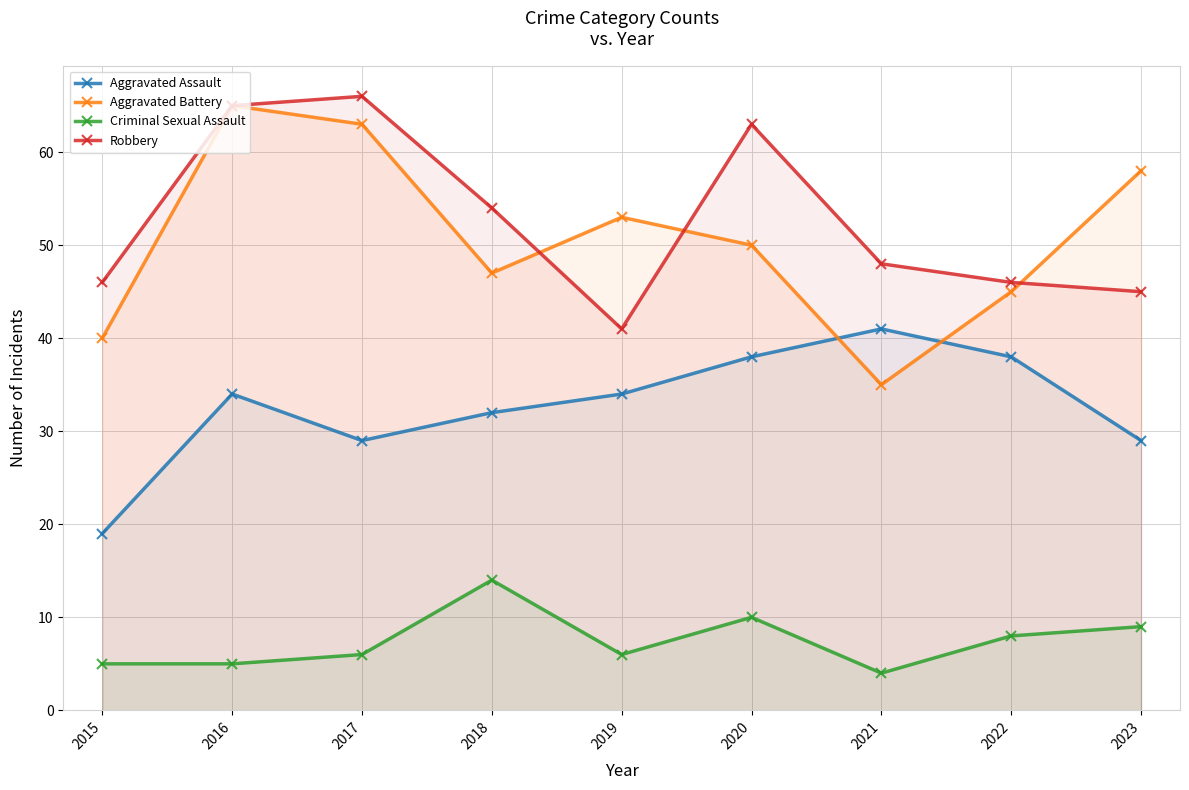

What is the greatest value displayed?

66